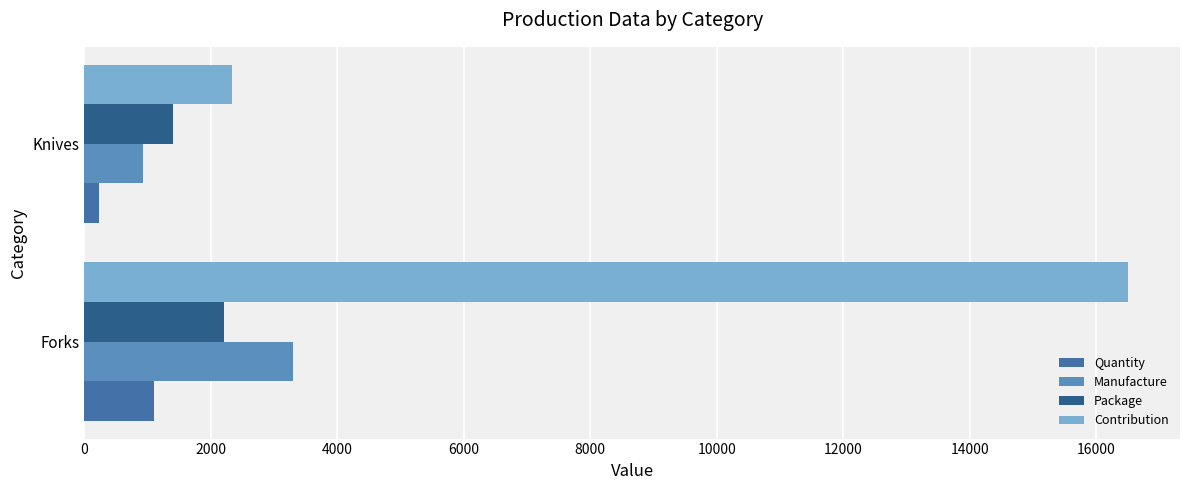

Is the value of Package at Forks greater than the value of Contribution at Forks?

No